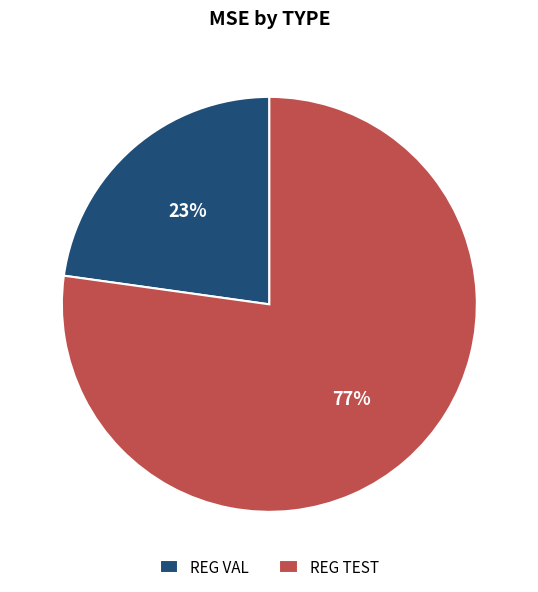

To the nearest percent, what is the difference between the largest and smallest slice percentages?

54%